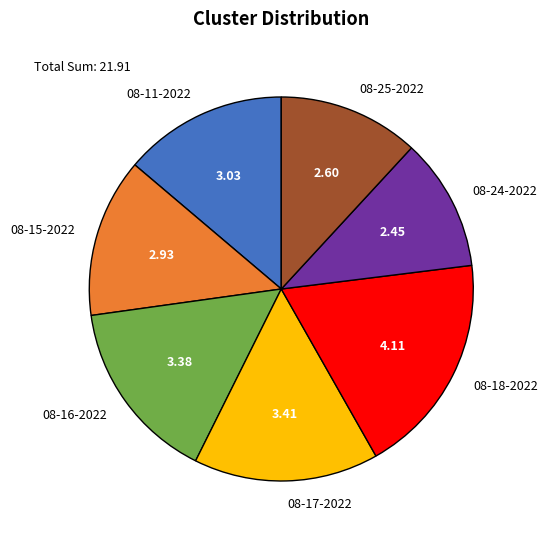

Between 08-25-2022 and 08-17-2022, which is larger?

08-17-2022